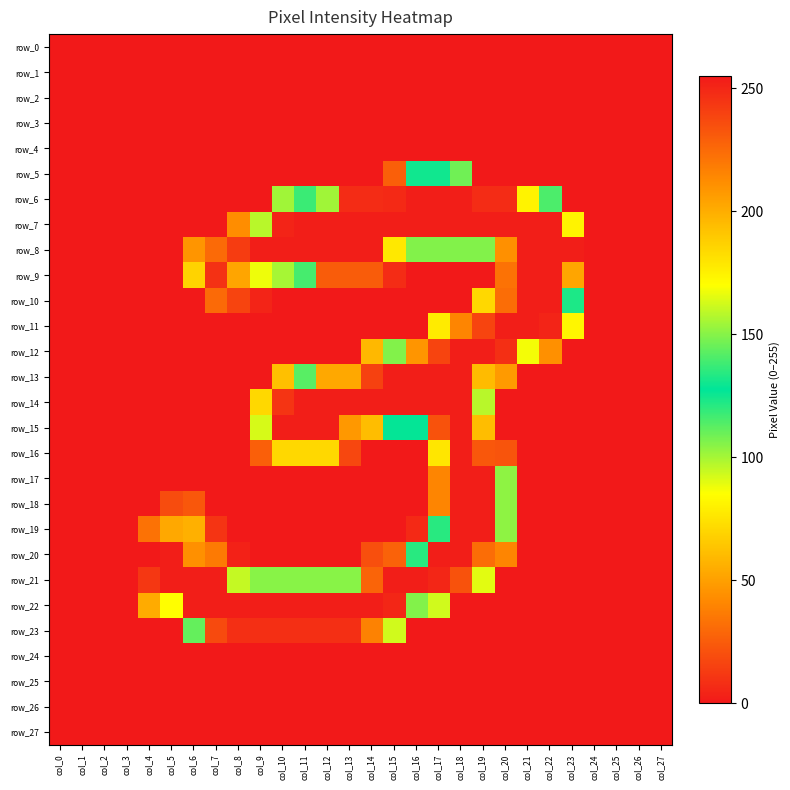

True or false: row_6 has a value of 97 at col_12.

False